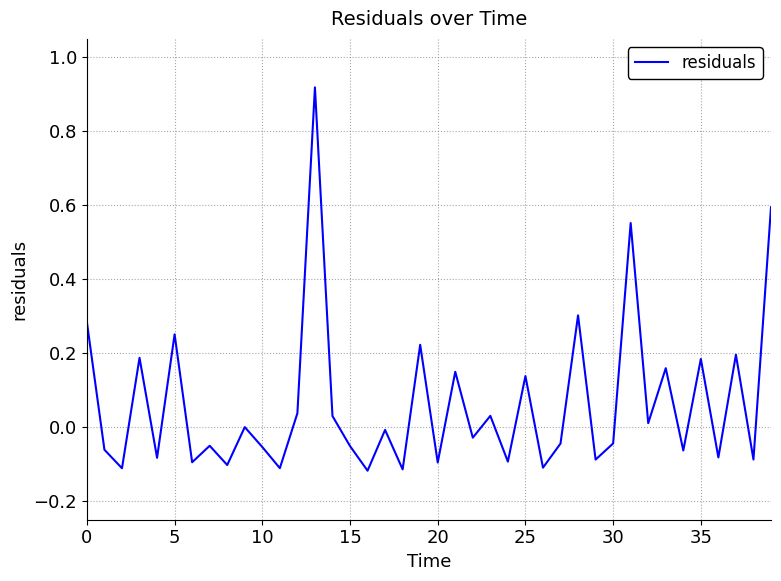

What is the difference between the maximum and minimum values?

1.0